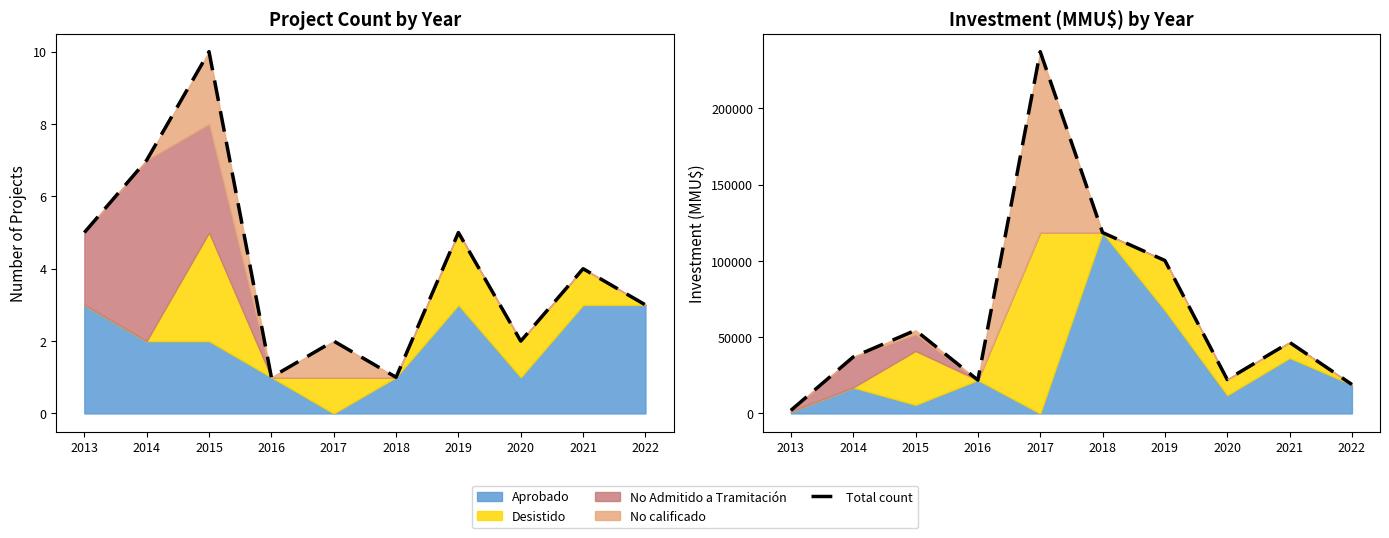

Is it true that Total count equals 4 at 2014?

False